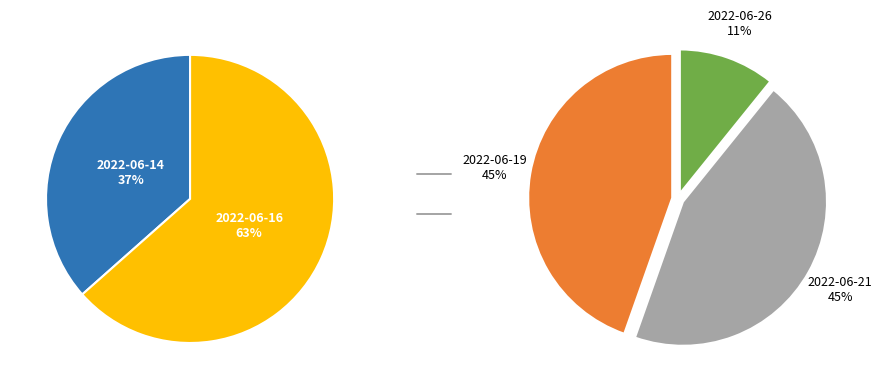

Which slice is the smallest?

2022-06-26